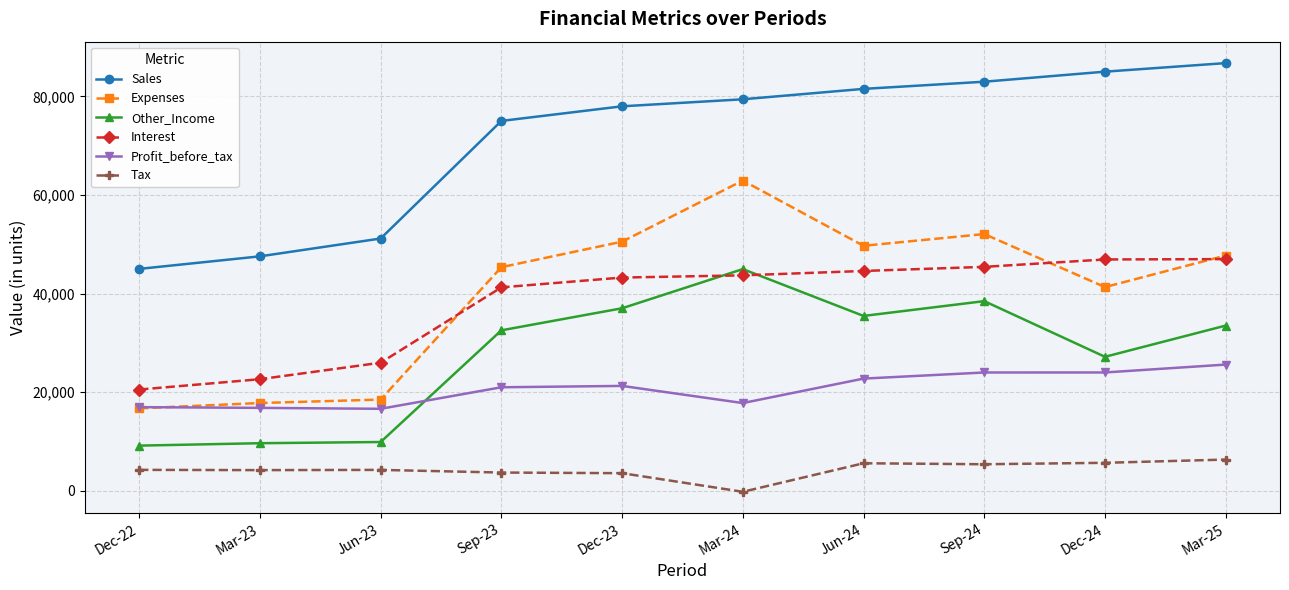

In Expenses, how many points are higher than both neighbors (excluding endpoints)?

2